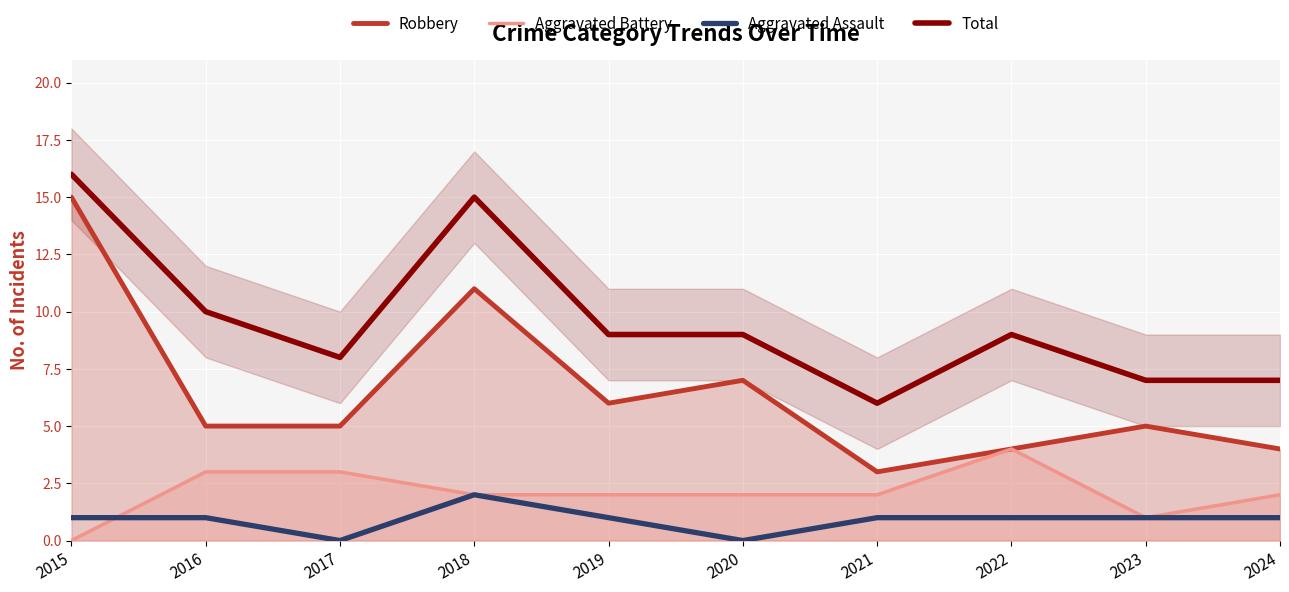

True or false: Aggravated Assault has more than 2 points higher than both neighbors.

False